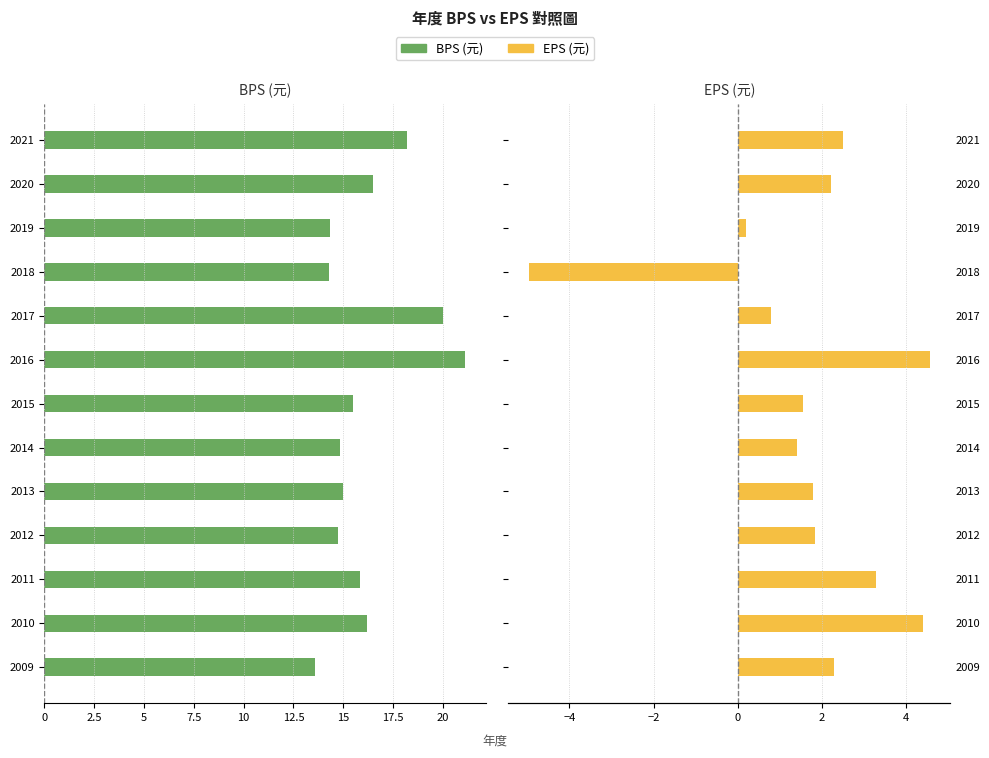

How many values in EPS are below zero?

1